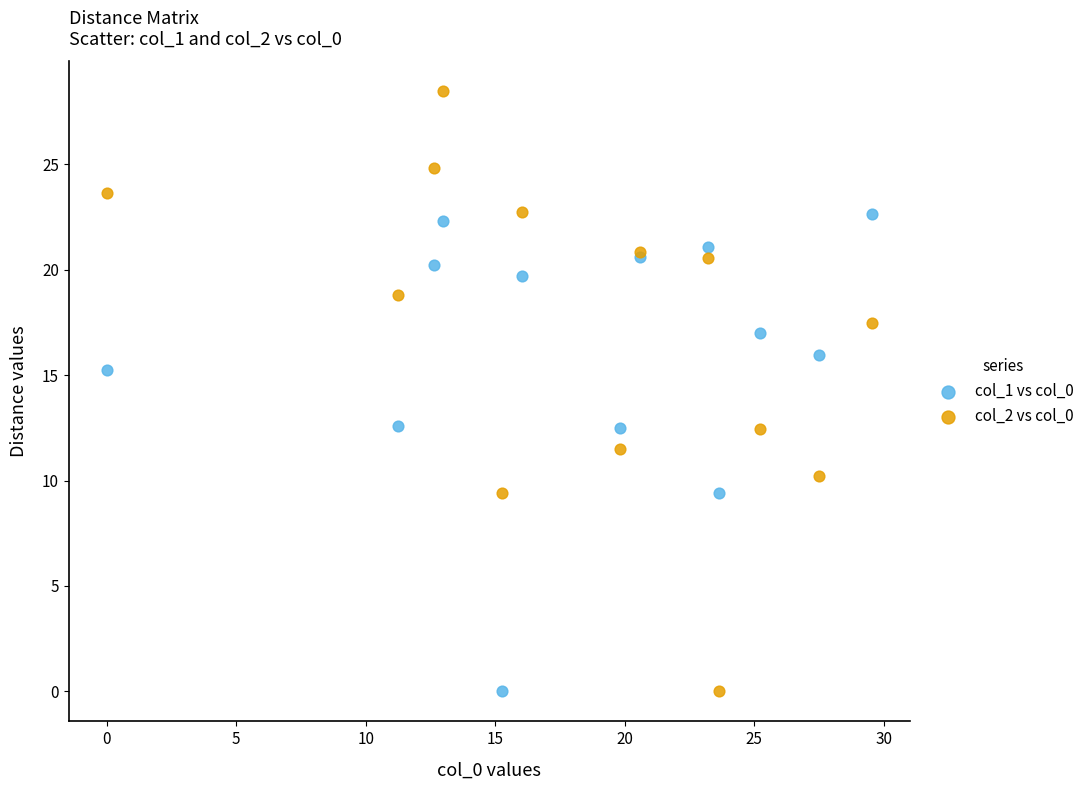

Which series contains the highest Y value?

col_2 vs col_0